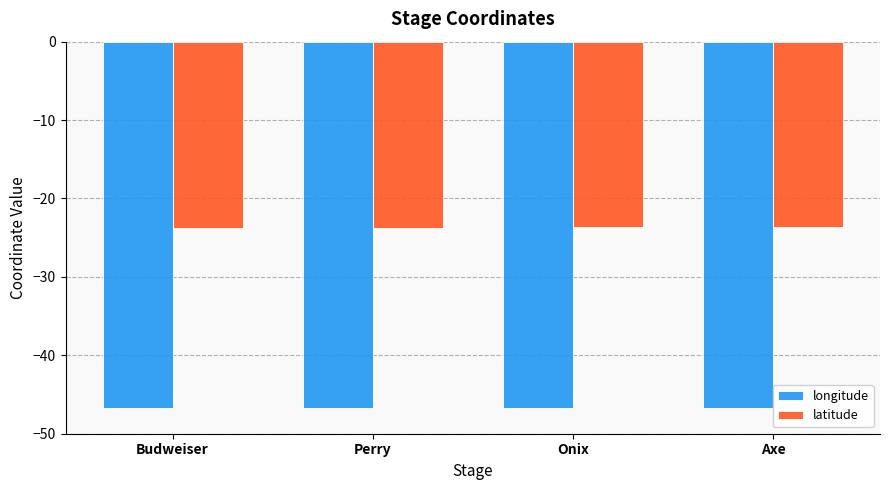

Is it true that latitude equals -40.0 at Axe?

False